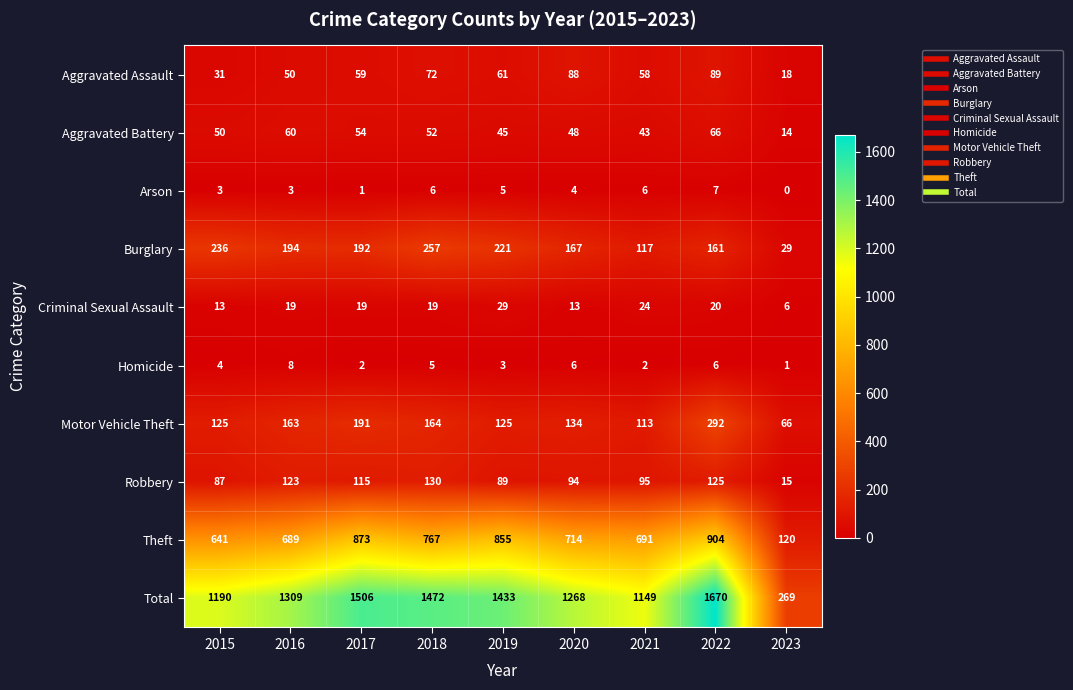

Which series has the widest spread of values?

Total